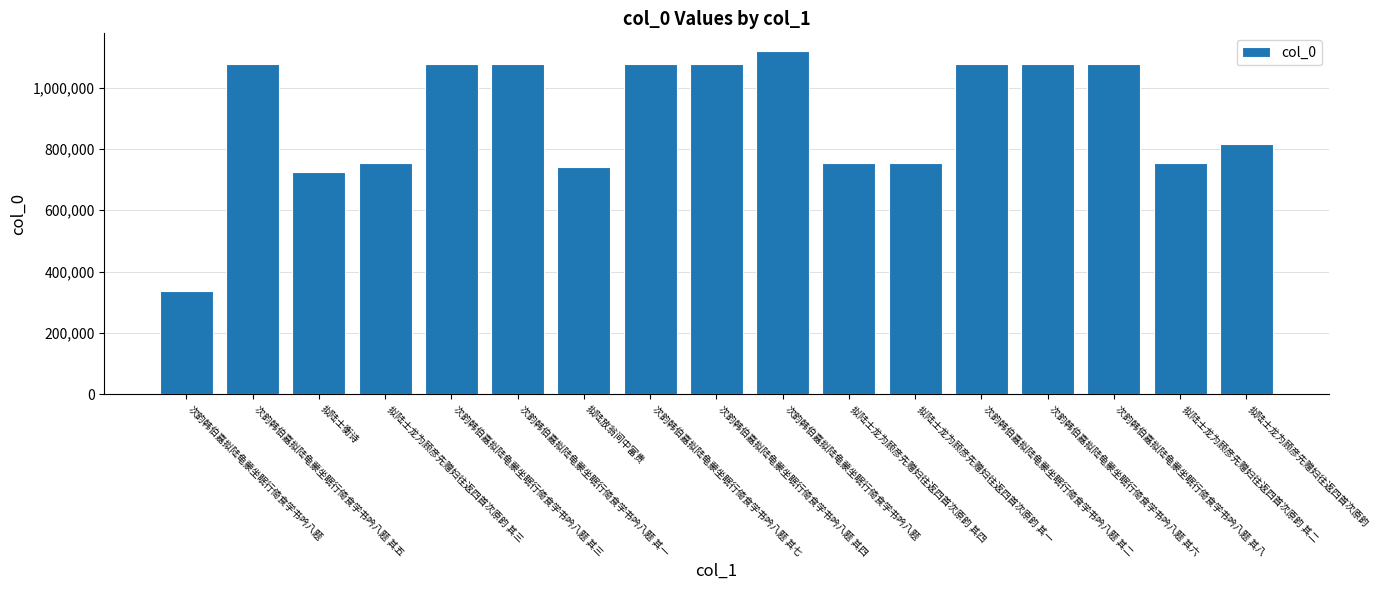

Reading left to right, what are all the values shown in this chart?

次韵韩伯嘉拟陆龟蒙坐眠行倚食学书吟八题=337138	次韵韩伯嘉拟陆龟蒙坐眠行倚食学书吟八题 其五=1075543	拟陆士衡诗=724718	拟陆士龙为顾彦先赠妇往返四首次原韵 其三=752609	次韵韩伯嘉拟陆龟蒙坐眠行倚食学书吟八题 其三=1075541	次韵韩伯嘉拟陆龟蒙坐眠行倚食学书吟八题 其一=1075539	拟陆放翁间中富贵=741097	次韵韩伯嘉拟陆龟蒙坐眠行倚食学书吟八题 其七=1075545	次韵韩伯嘉拟陆龟蒙坐眠行倚食学书吟八题 其四=1075542	次韵韩伯嘉拟陆龟蒙坐眠行倚食学书吟八题=1120776	拟陆士龙为顾彦先赠妇往返四首次原韵 其四=752610	拟陆士龙为顾彦先赠妇往返四首次原韵 其一=752607	次韵韩伯嘉拟陆龟蒙坐眠行倚食学书吟八题 其二=1075540	次韵韩伯嘉拟陆龟蒙坐眠行倚食学书吟八题 其六=1075544	次韵韩伯嘉拟陆龟蒙坐眠行倚食学书吟八题 其八=1075546	拟陆士龙为顾彦先赠妇往返四首次原韵 其二=752608	拟陆士龙为顾彦先赠妇往返四首次原韵=815914